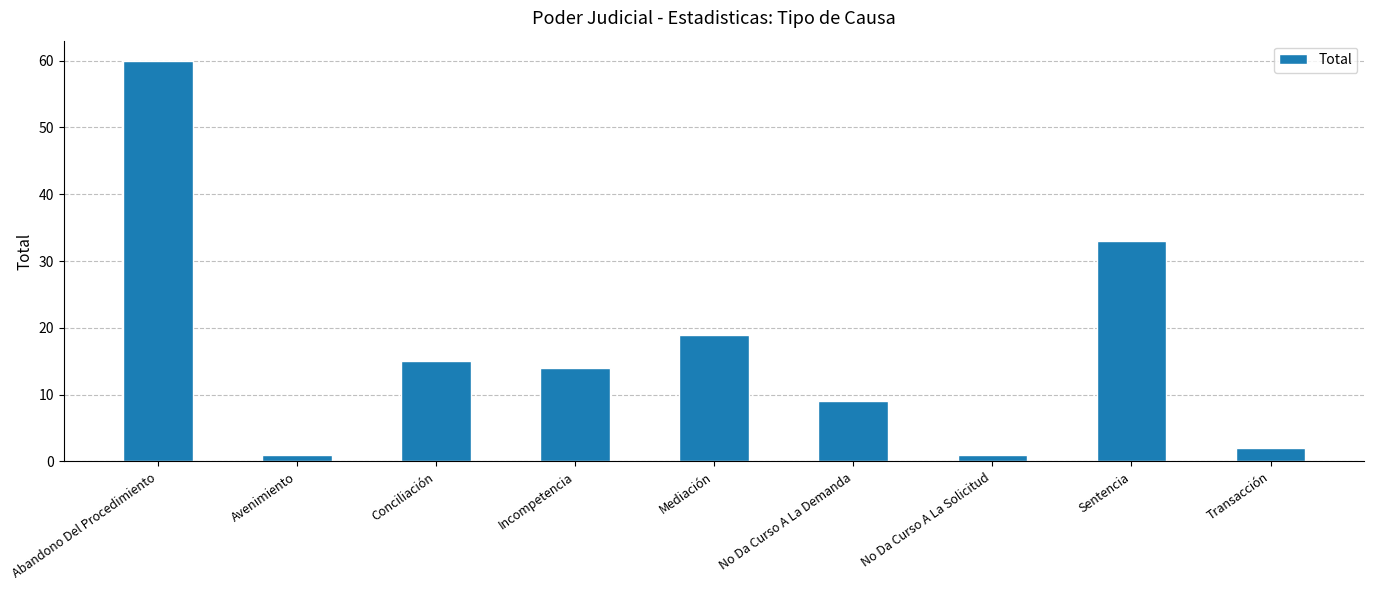

Approximately how many times larger is the value at No Da Curso A La Solicitud compared to Conciliación?

0.1